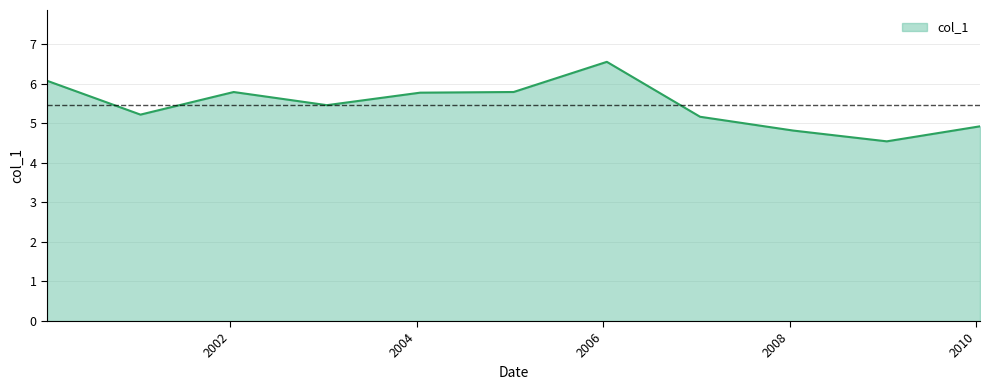

Reading left to right, what are all the values shown in this chart?

6.1	5.2	5.8	5.5	5.8	5.8	6.5	5.2	4.8	4.5	4.9